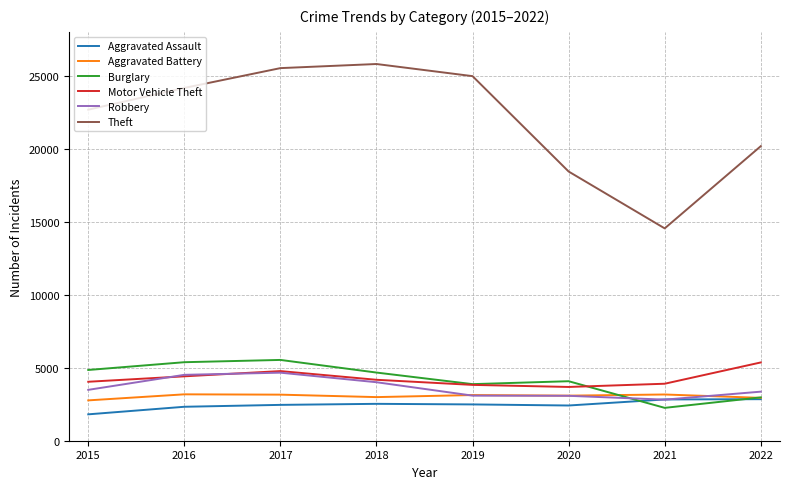

True or false: Burglary and Theft cross at least once.

False